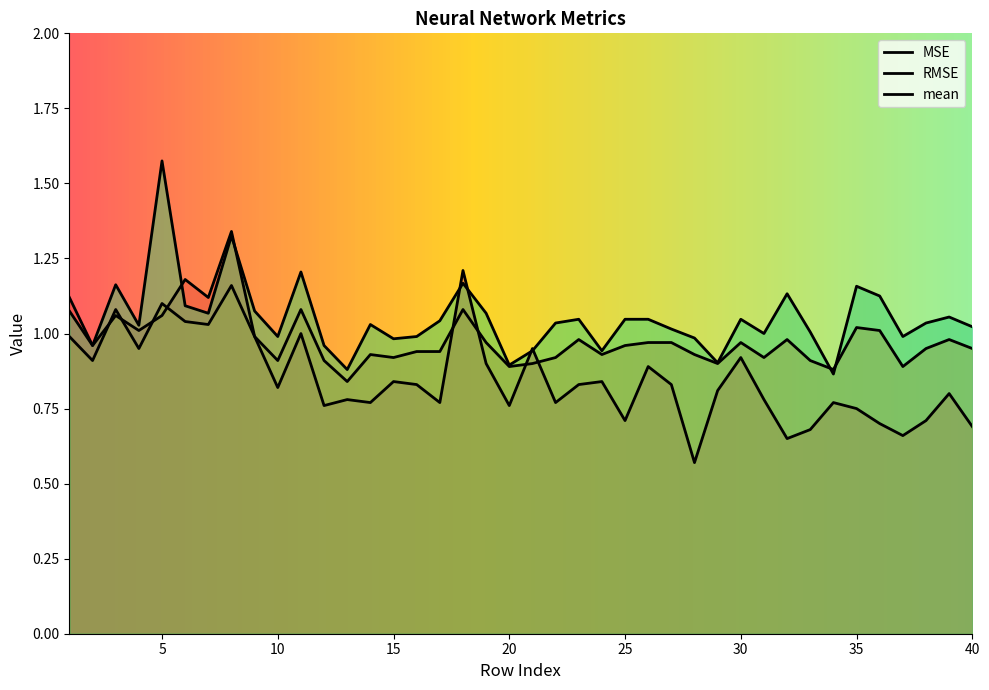

How many interior local peaks does the mean series have?

11